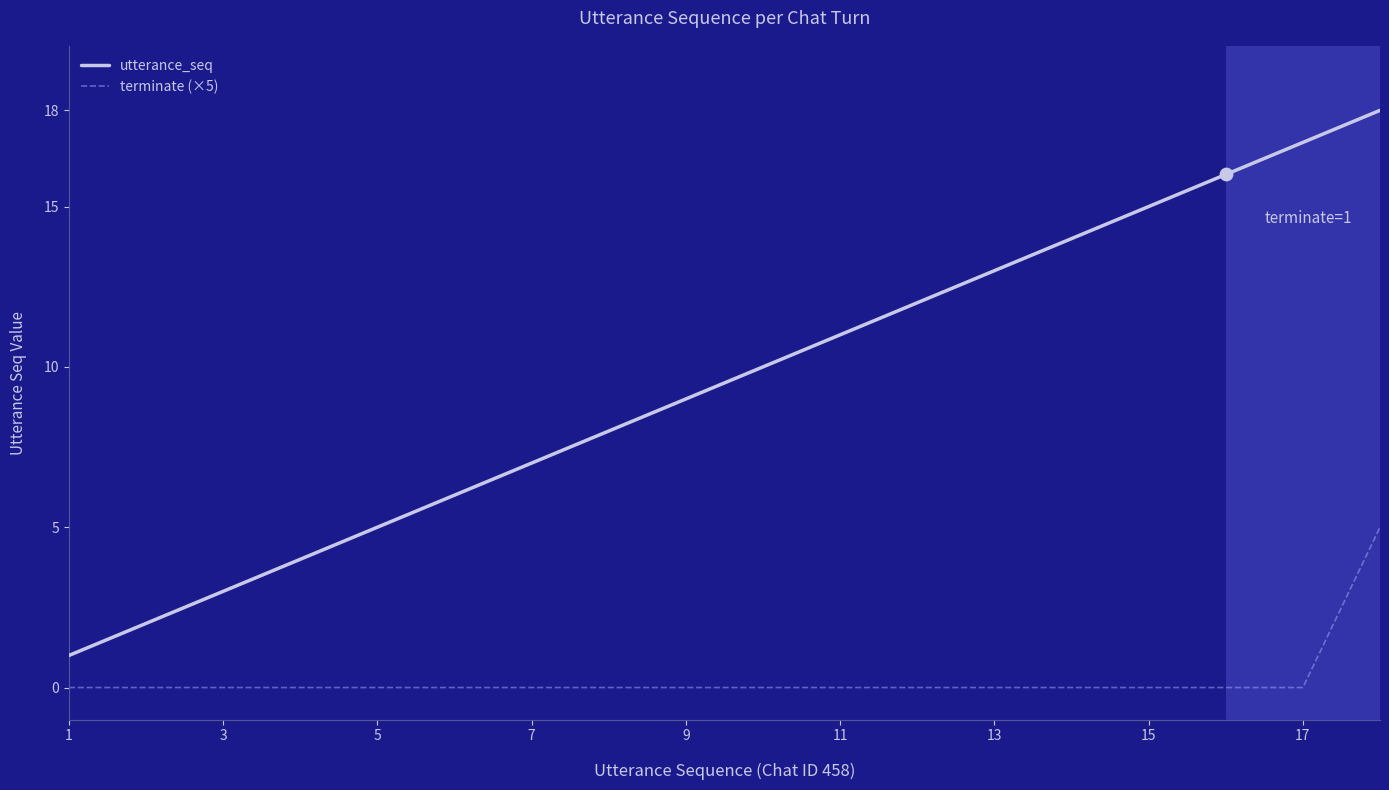

Which series has the largest total across all categories?

utterance_seq